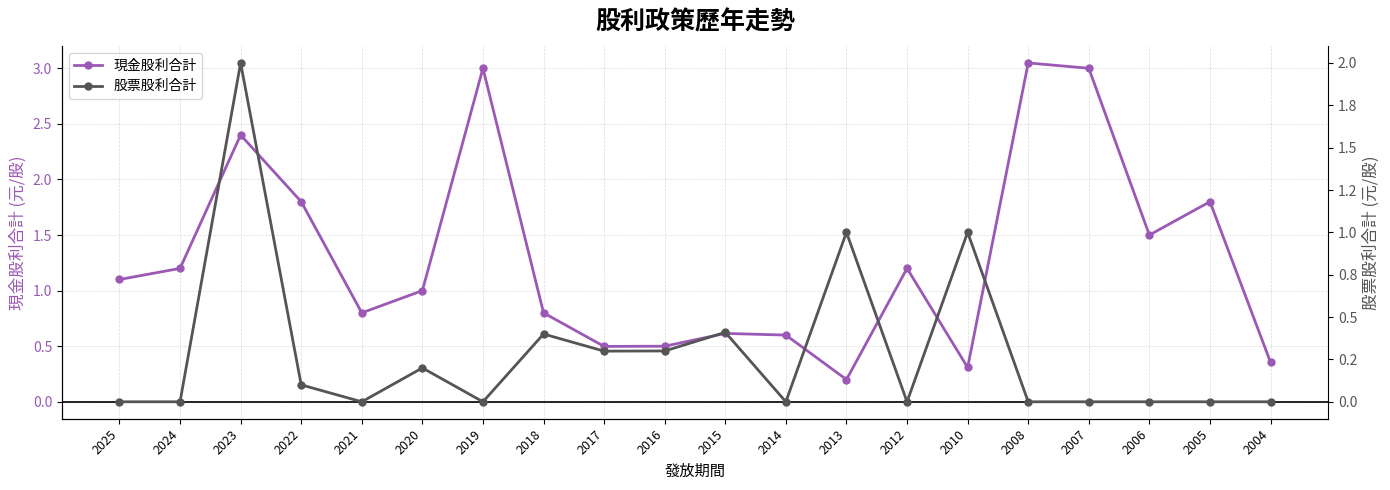

Where is the first local maximum for 股票股利合計?

2023